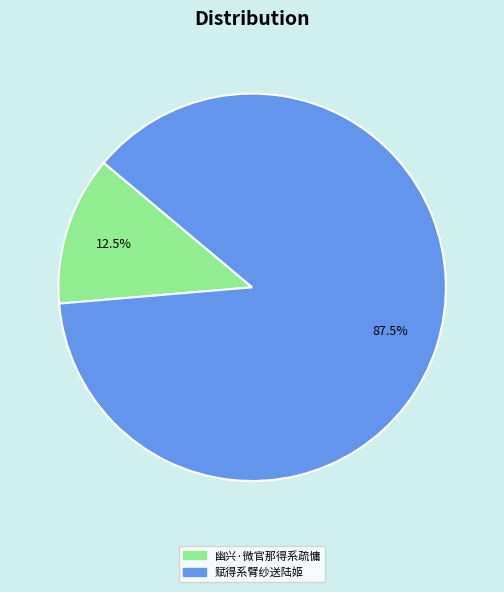

Is there any slice that represents more than half of the pie?

Yes